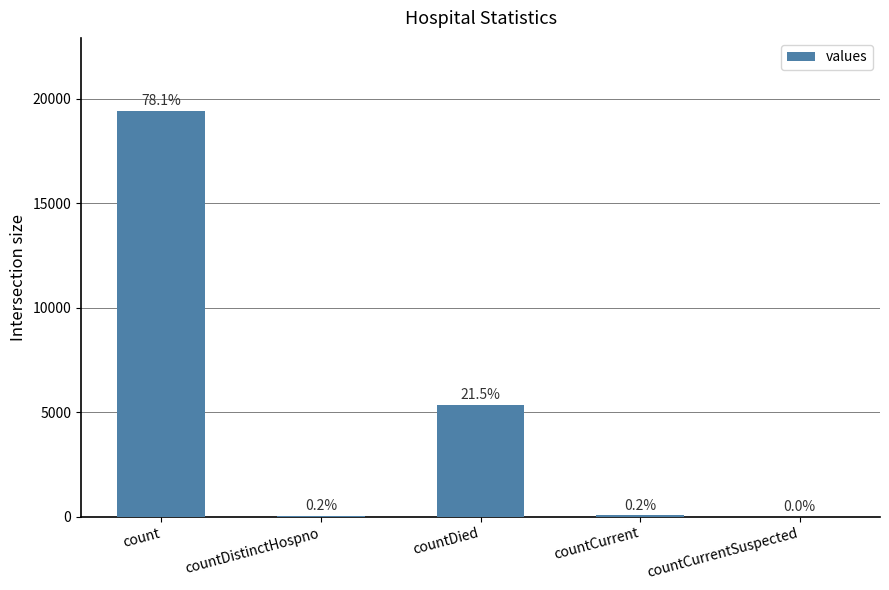

Are the bars horizontal?

No